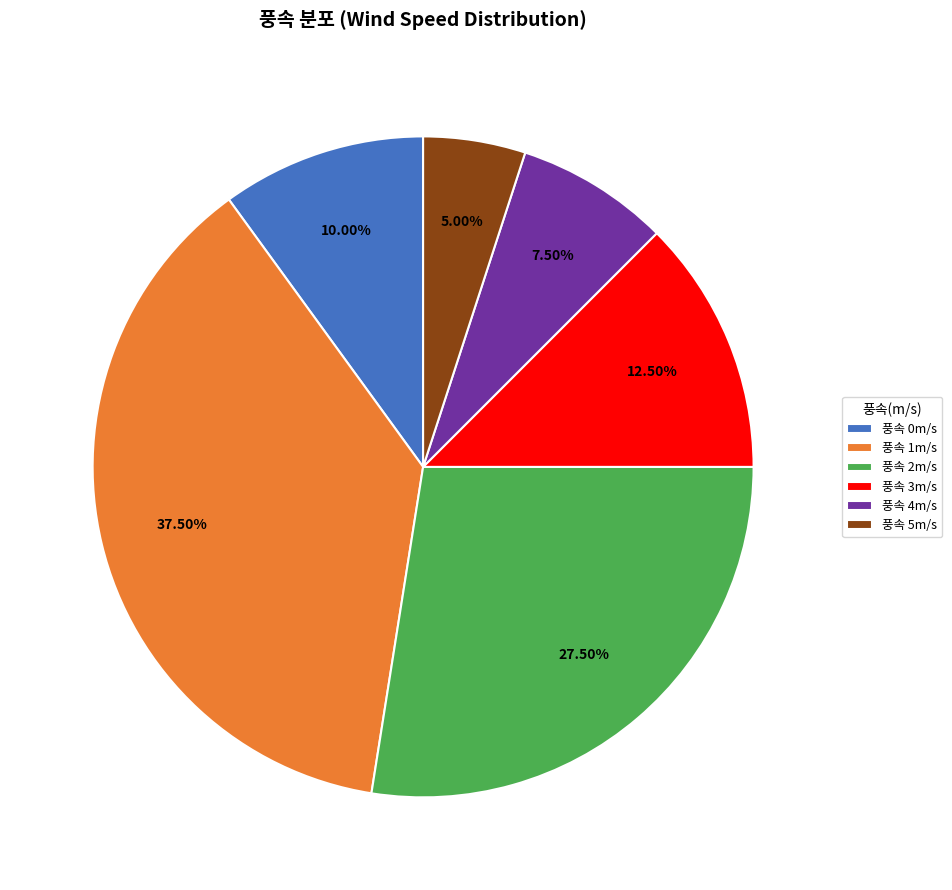

Is there any slice that represents more than half of the pie?

No